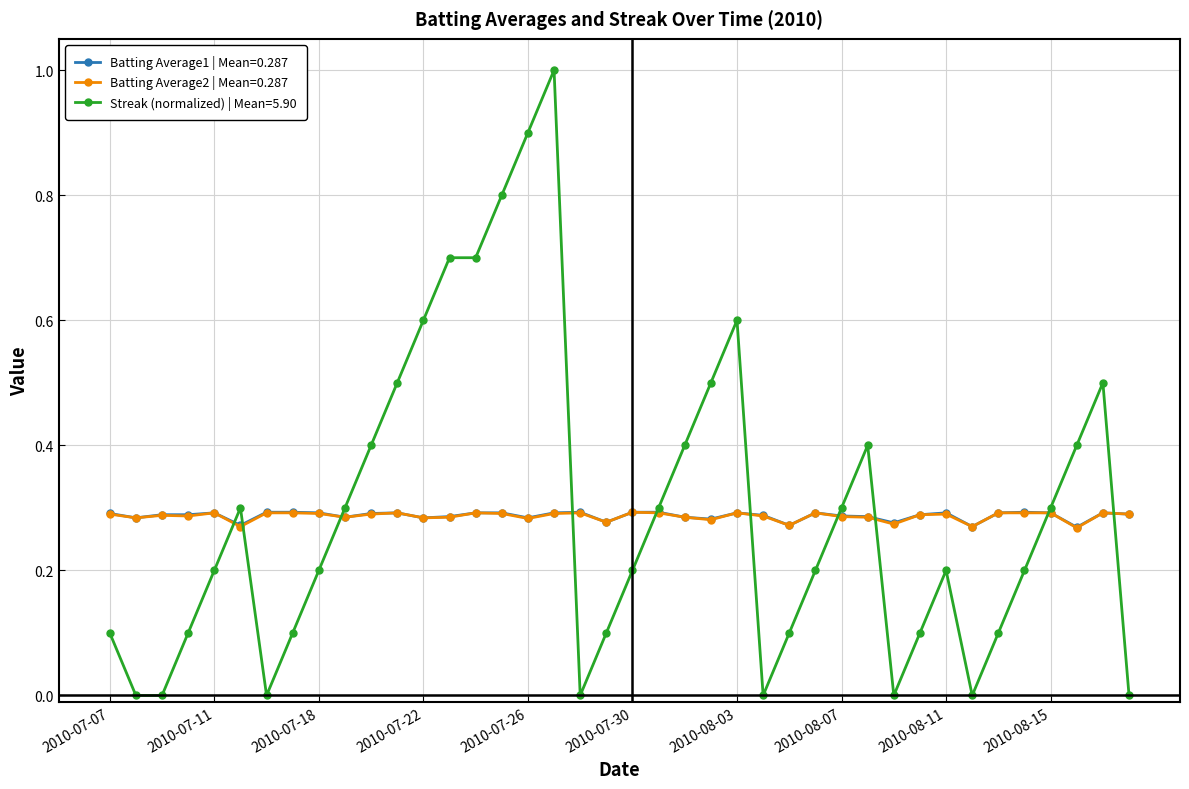

How many lines are shown in the chart?

3